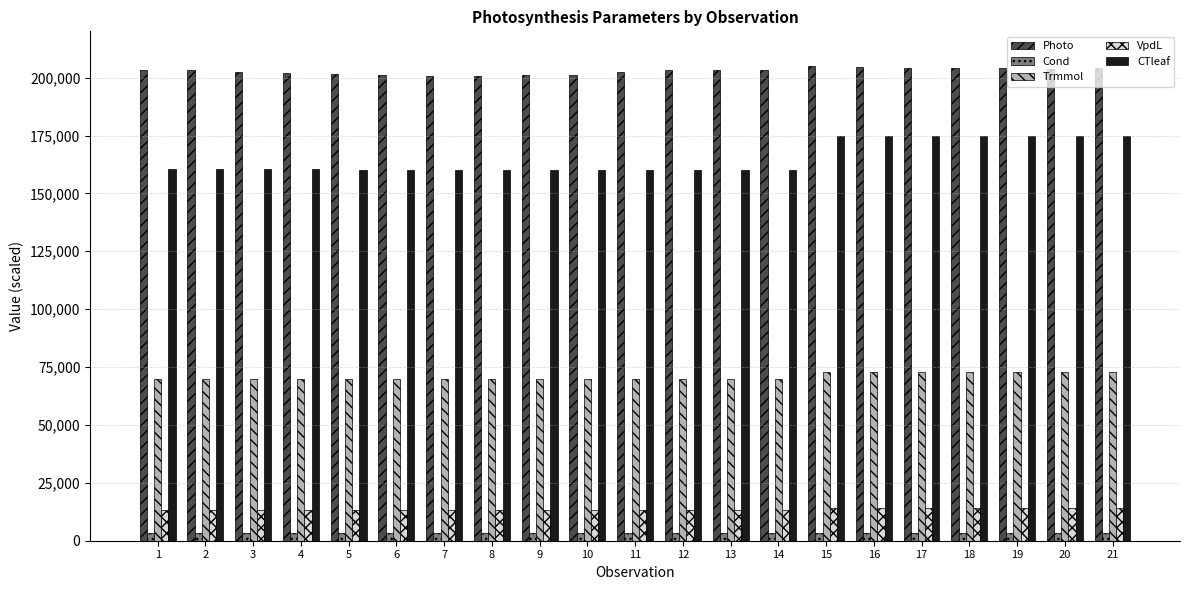

At how many categories does at least one series exceed 148879?

21